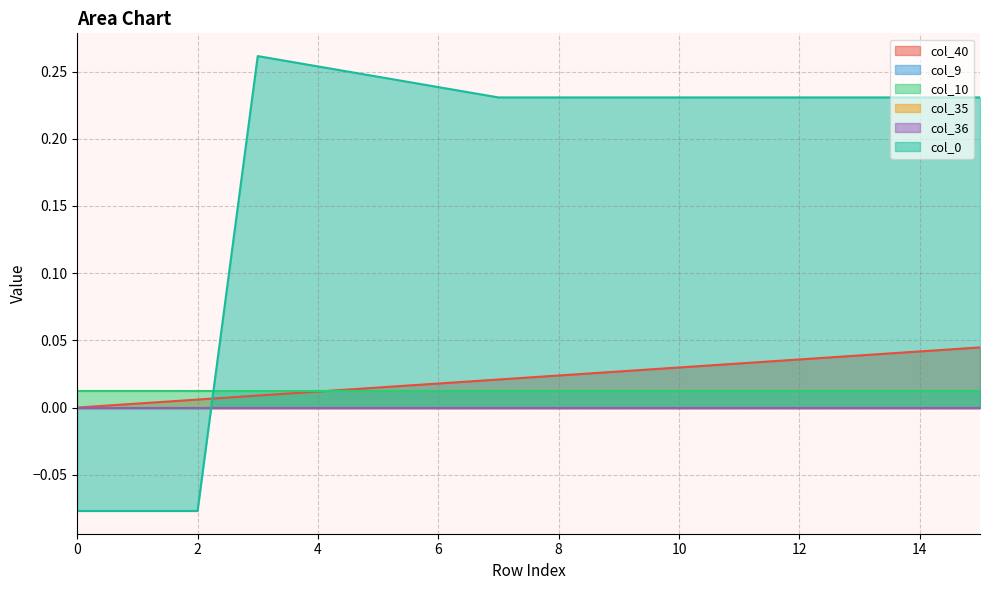

True or false: col_9 and col_36 cross at least once.

False